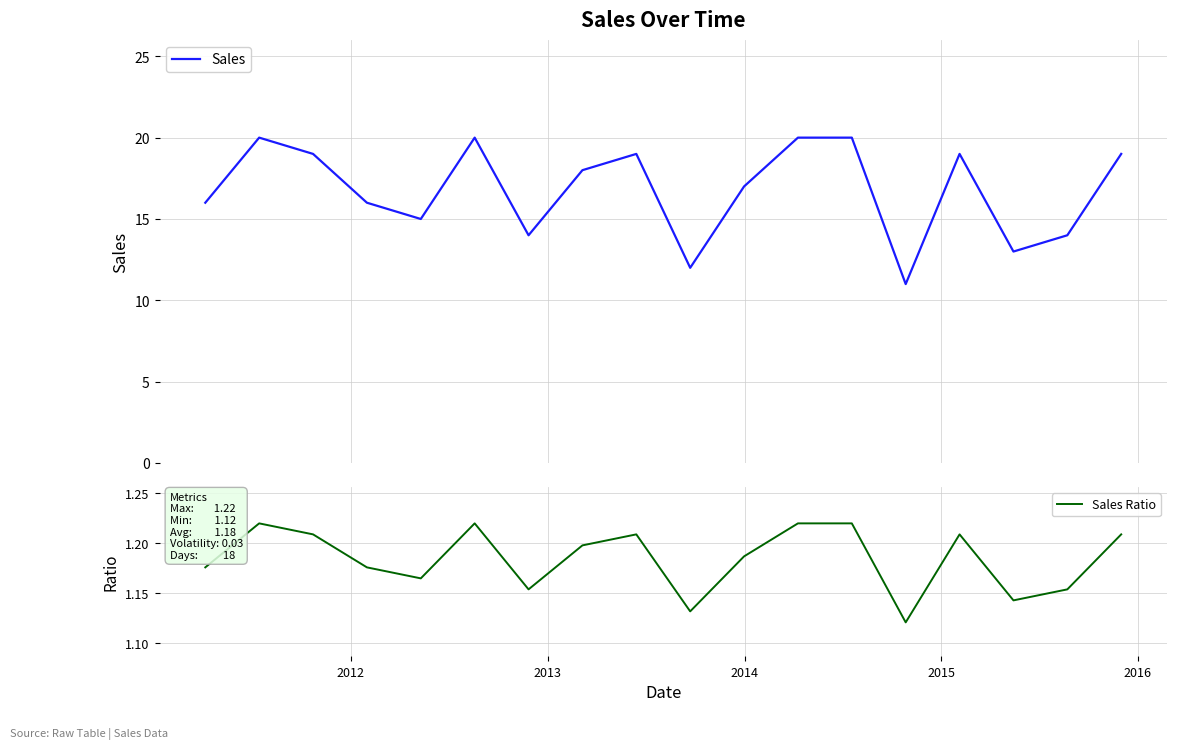

How many interior local peaks does the Sales Ratio series have?

4